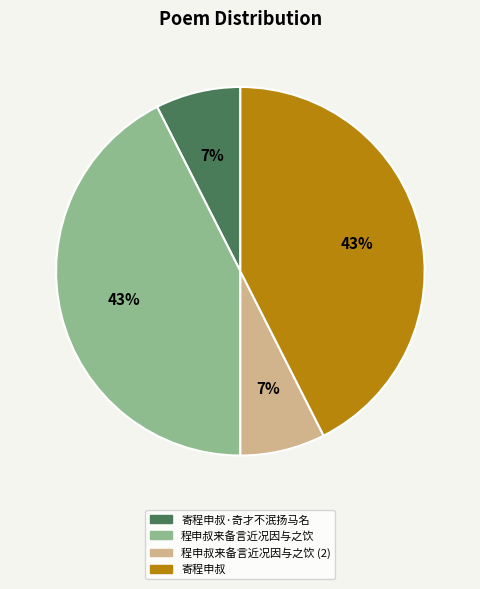

What percentage is the 程申叔来备言近况因与之饮 slice, to the nearest percent?

43%